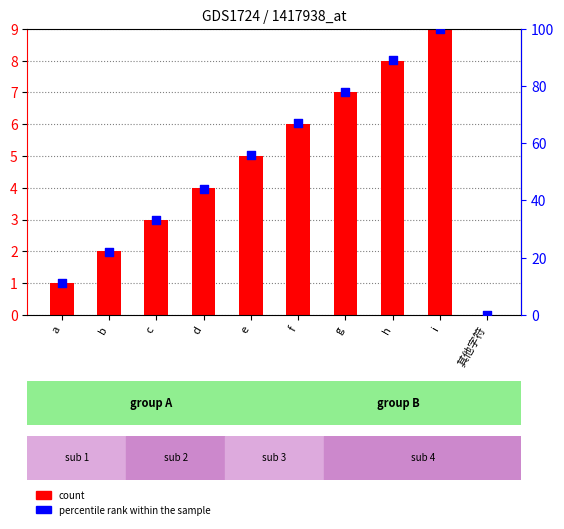

Which series contains the highest Y value?

percentile rank within the sample